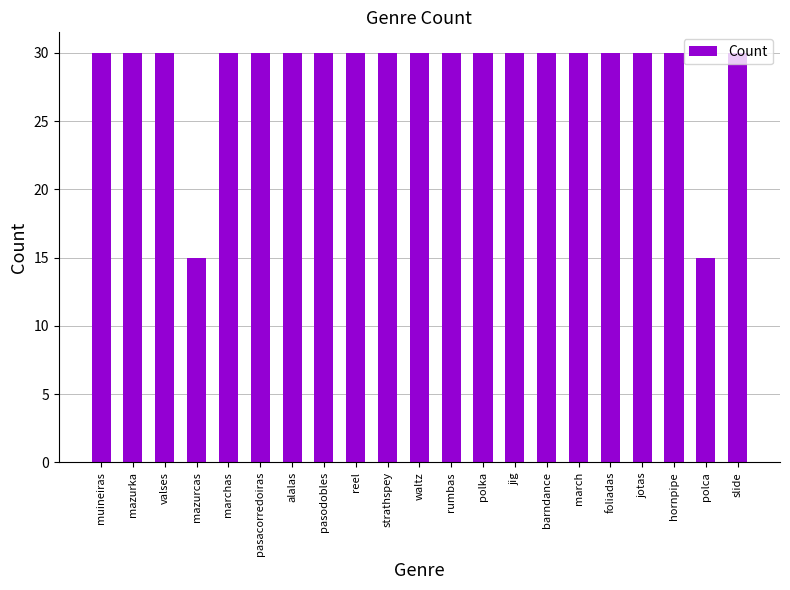

Is it true that the value at foliadas is 53?

False